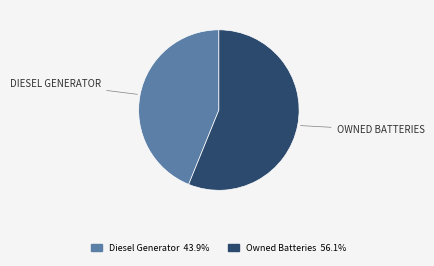

Does any single category account for the majority?

Yes